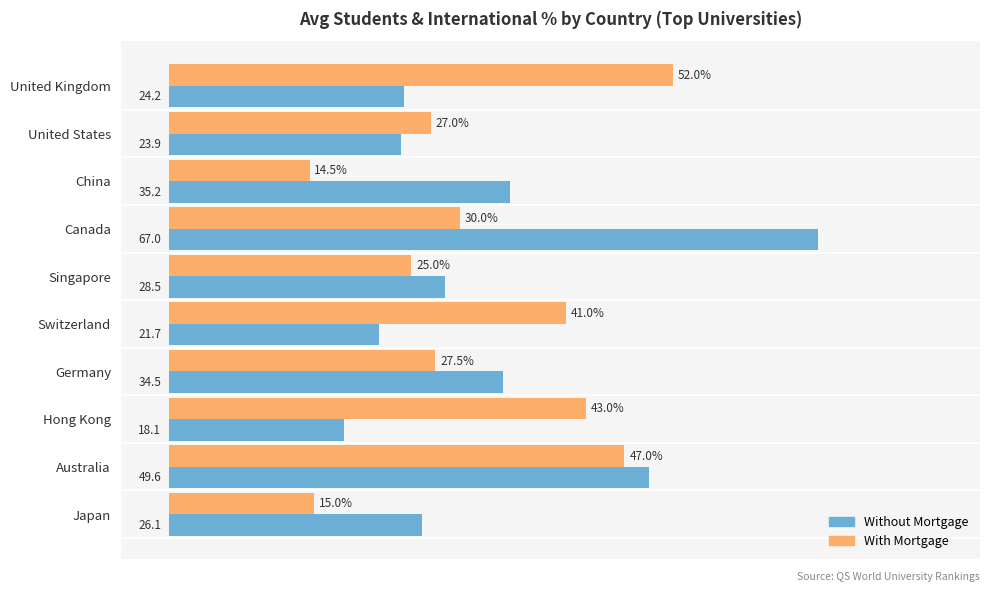

Which series has the largest range (max minus min)?

Without Mortgage